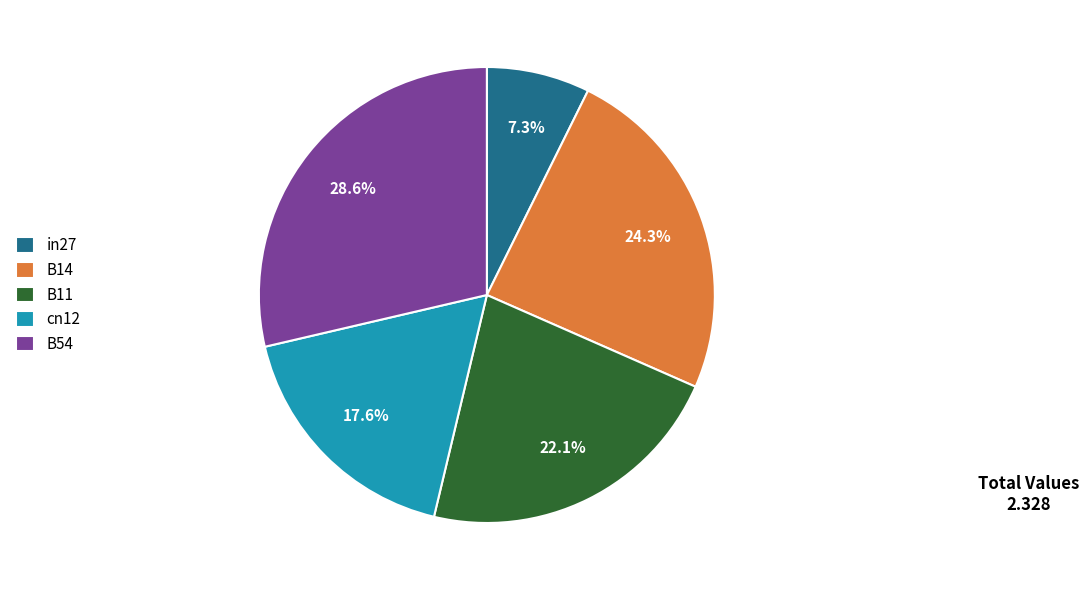

What percentage is NOT represented by B14?

75.7%